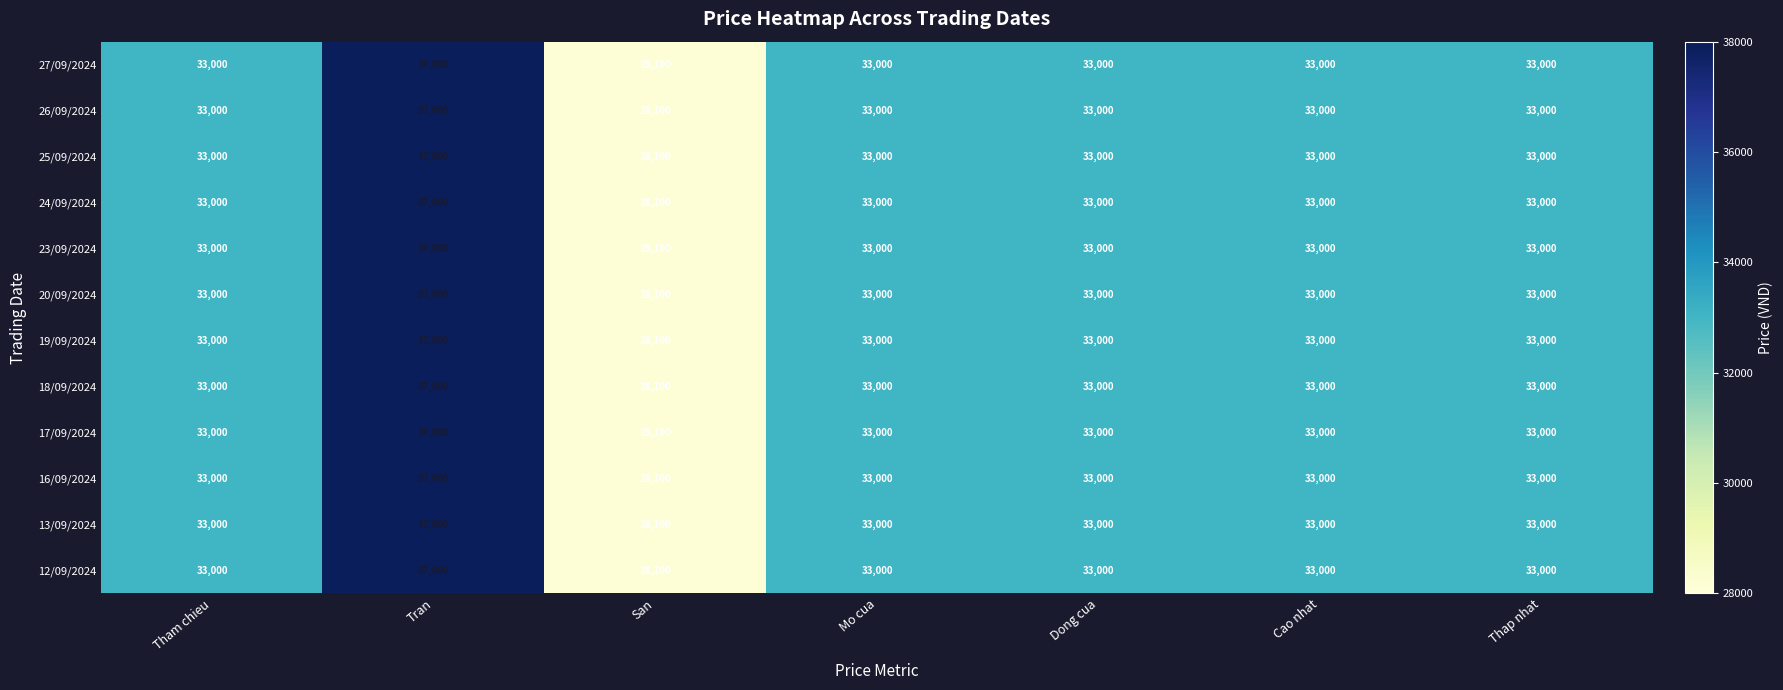

What is the sum of the 16/09/2024 values at Dong cua and Mo cua?

66000